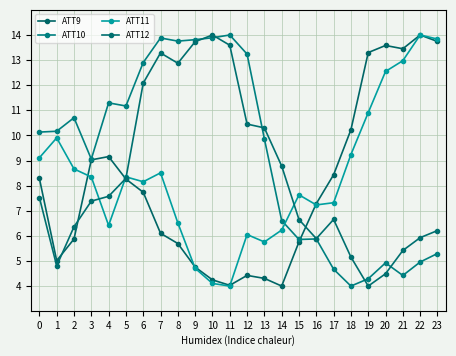

True or false: ATT12 and ATT10 cross at least once.

True